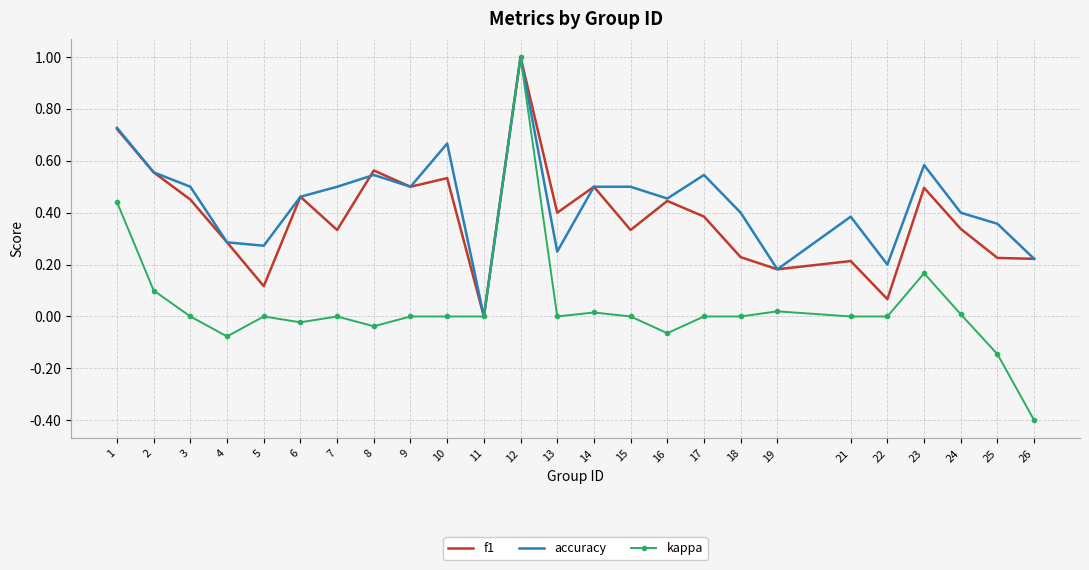

At which label does kappa reach its peak?

12